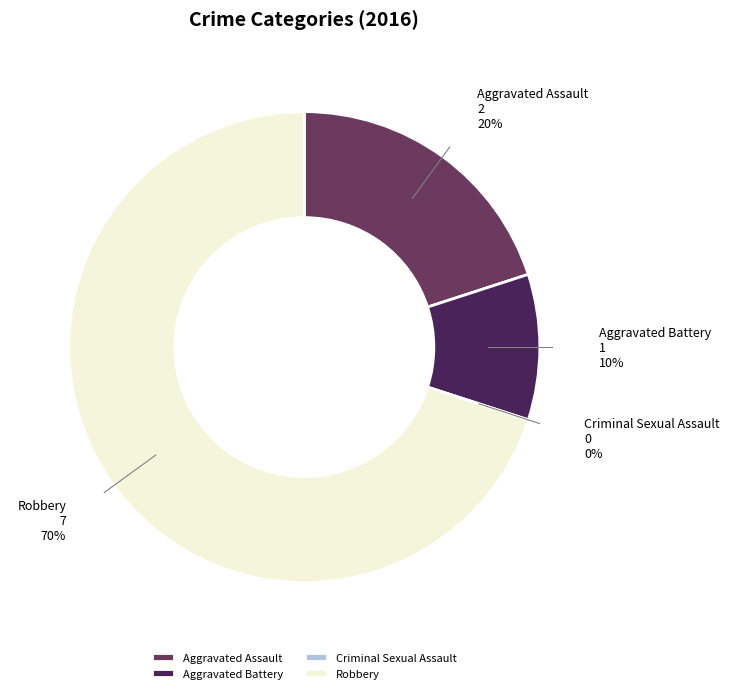

What is the change in value from Aggravated Assault to Robbery?

+5